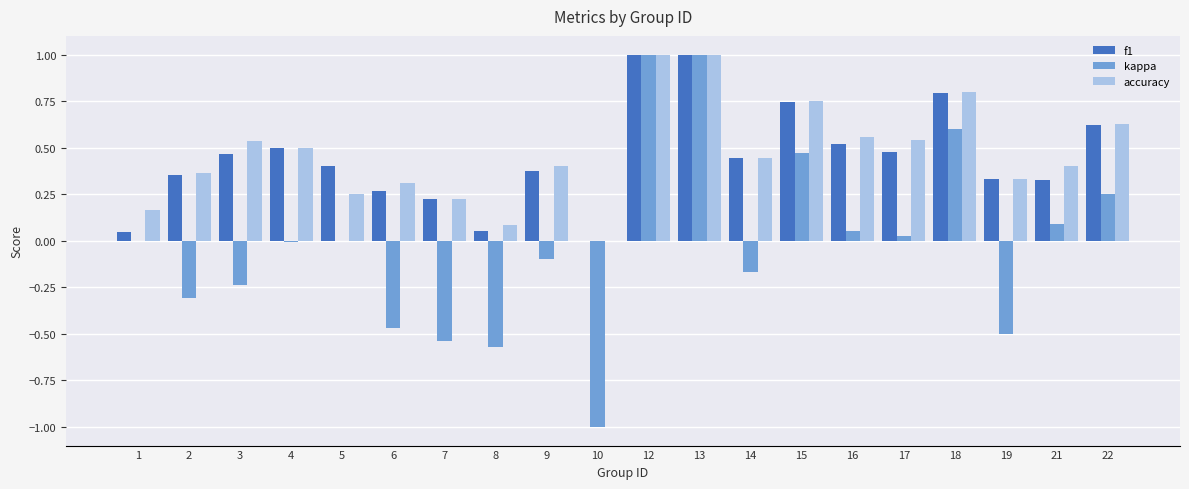

Is it true that f1 equals 0.1 at 21?

False